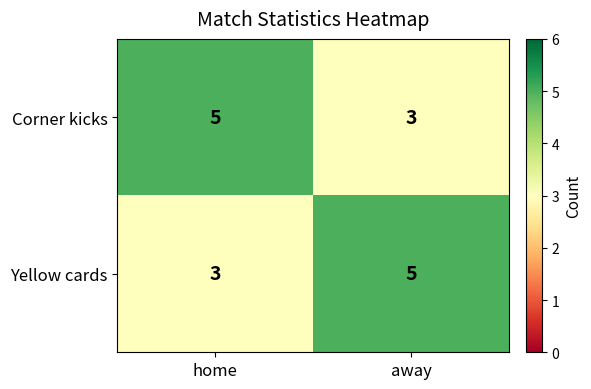

What is the sum of all Corner kicks values?

8